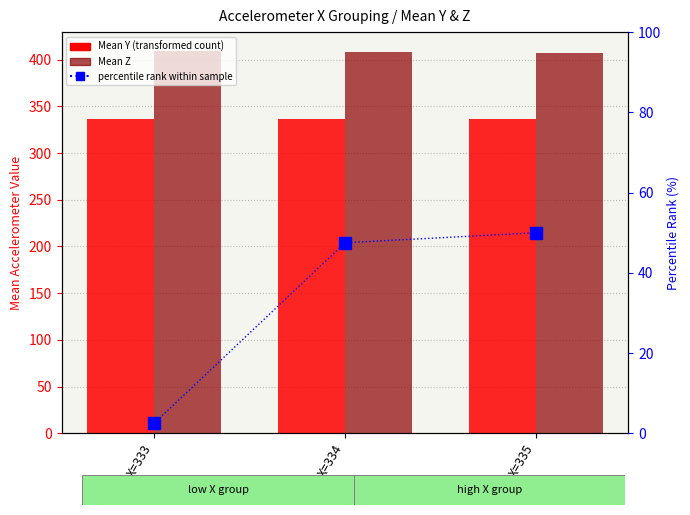

Between X=334 and X=335, which is larger?

X=335